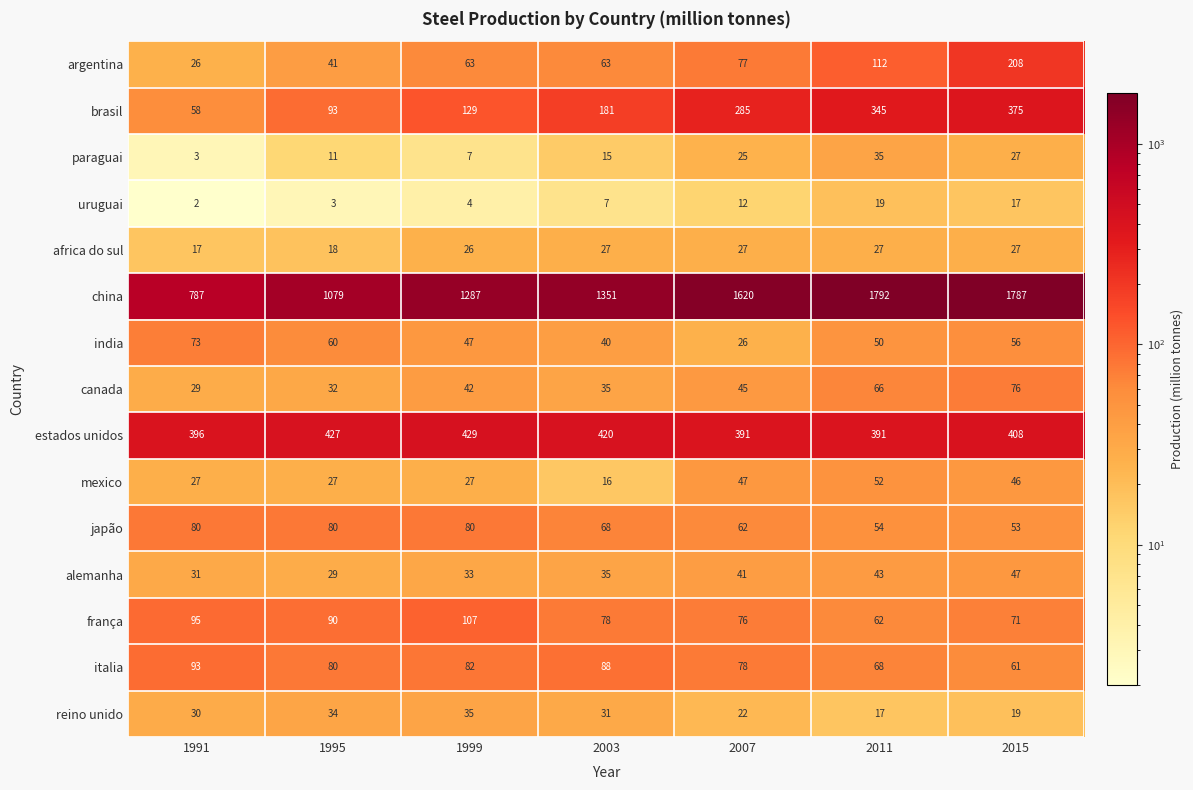

What is the average value of the italia series?

79